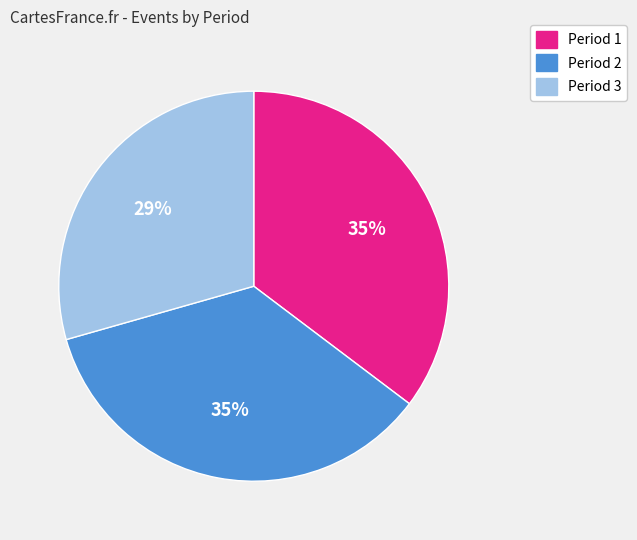

Count the number of slices in the pie.

3